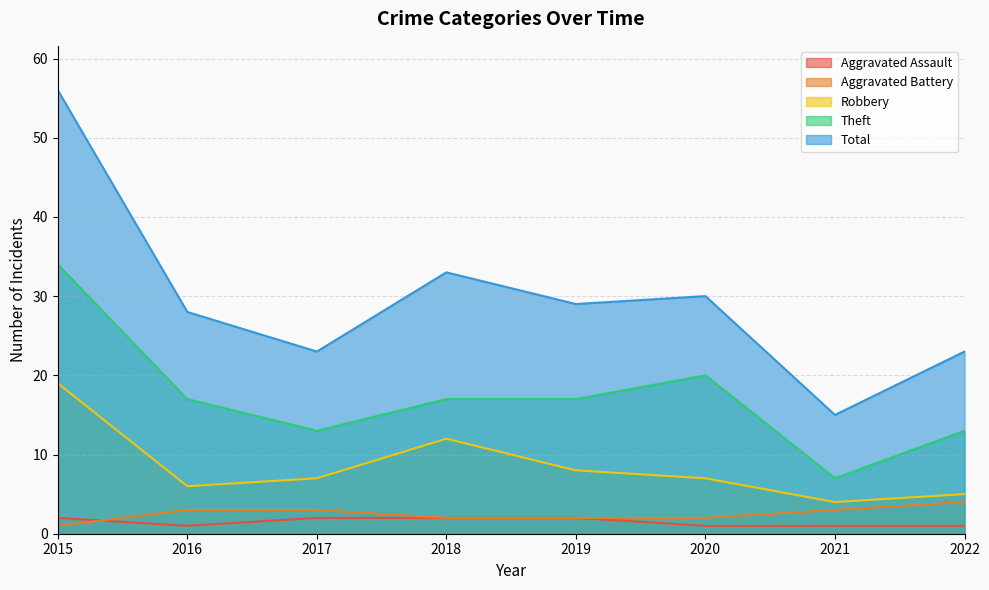

What is the difference between the maximum and minimum values in the Robbery series?

15